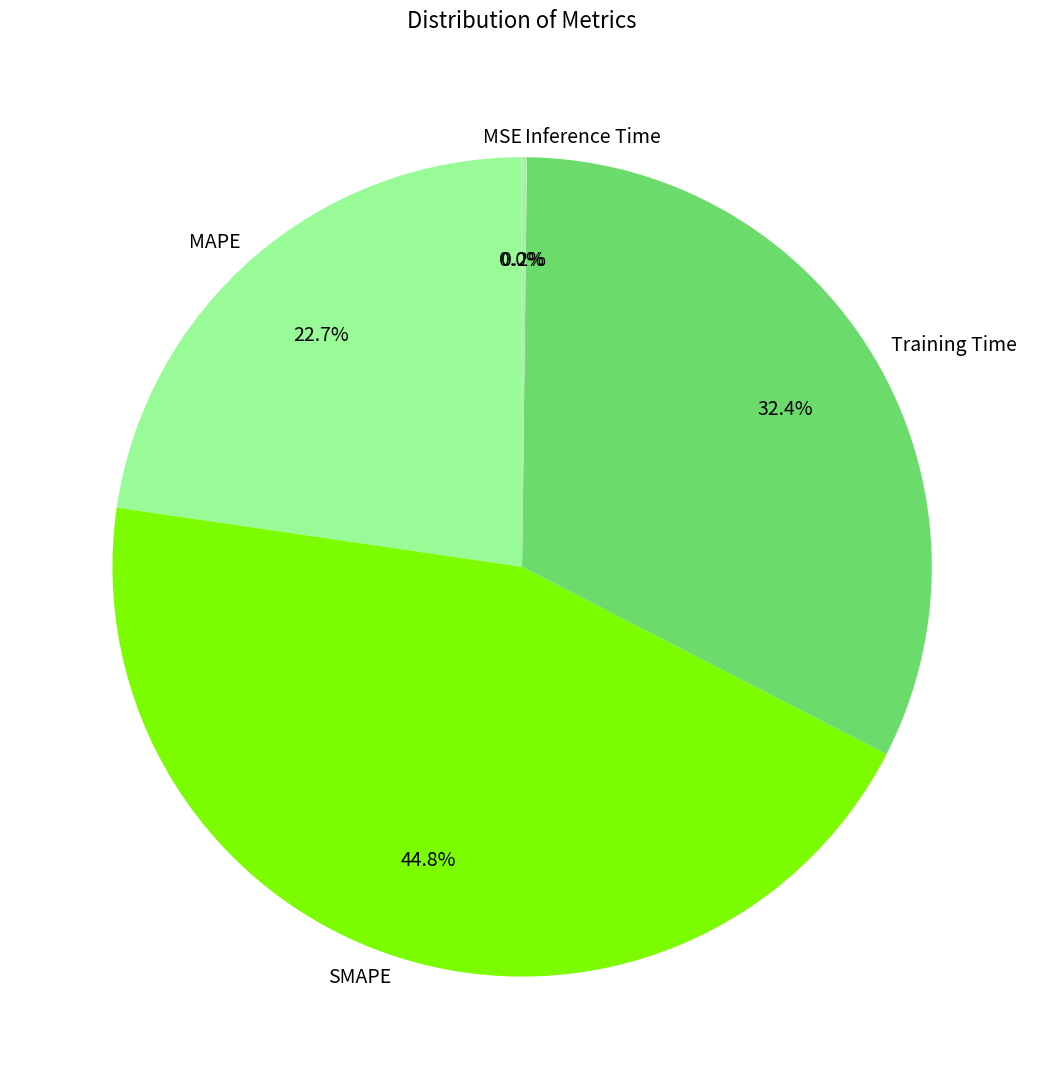

Combined, what portion of the pie is Training Time and MAPE?

55.0%